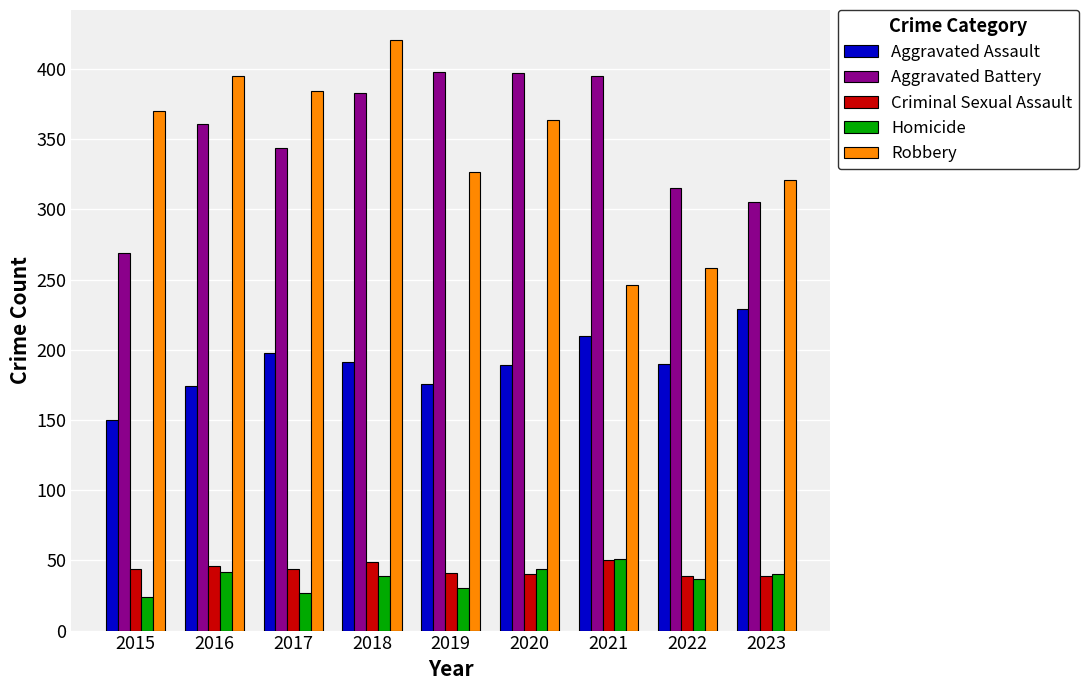

At which category does the chart reach its peak across all series?

2018